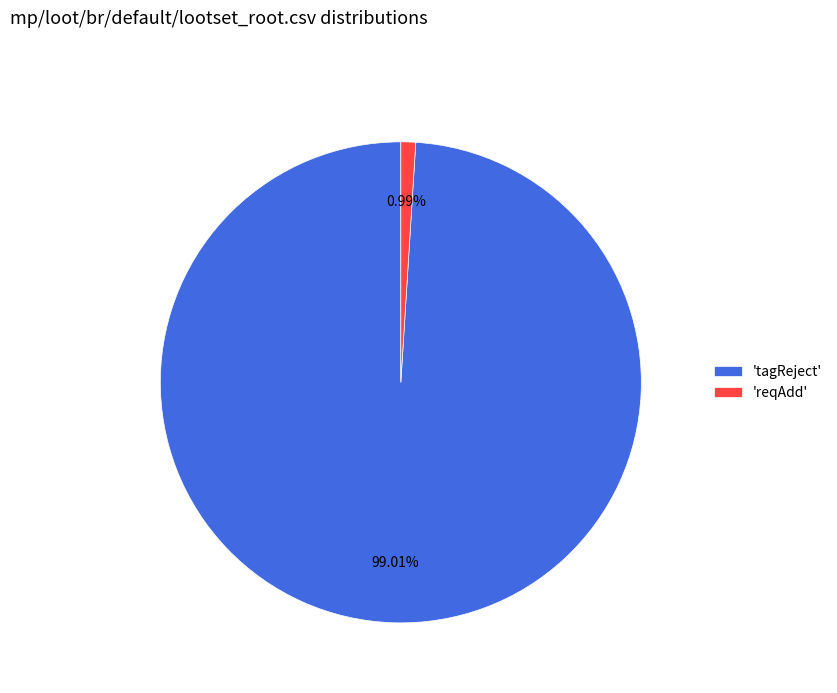

Do 'tagReject' and 'reqAdd' together represent more than half of the pie?

Yes